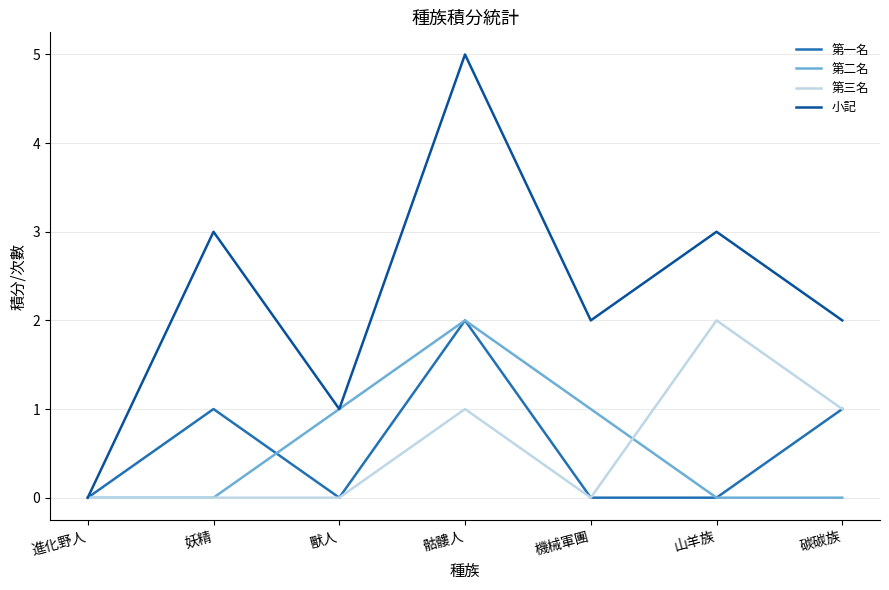

The 第一名 series shows 0 at 山羊族. True or false?

True